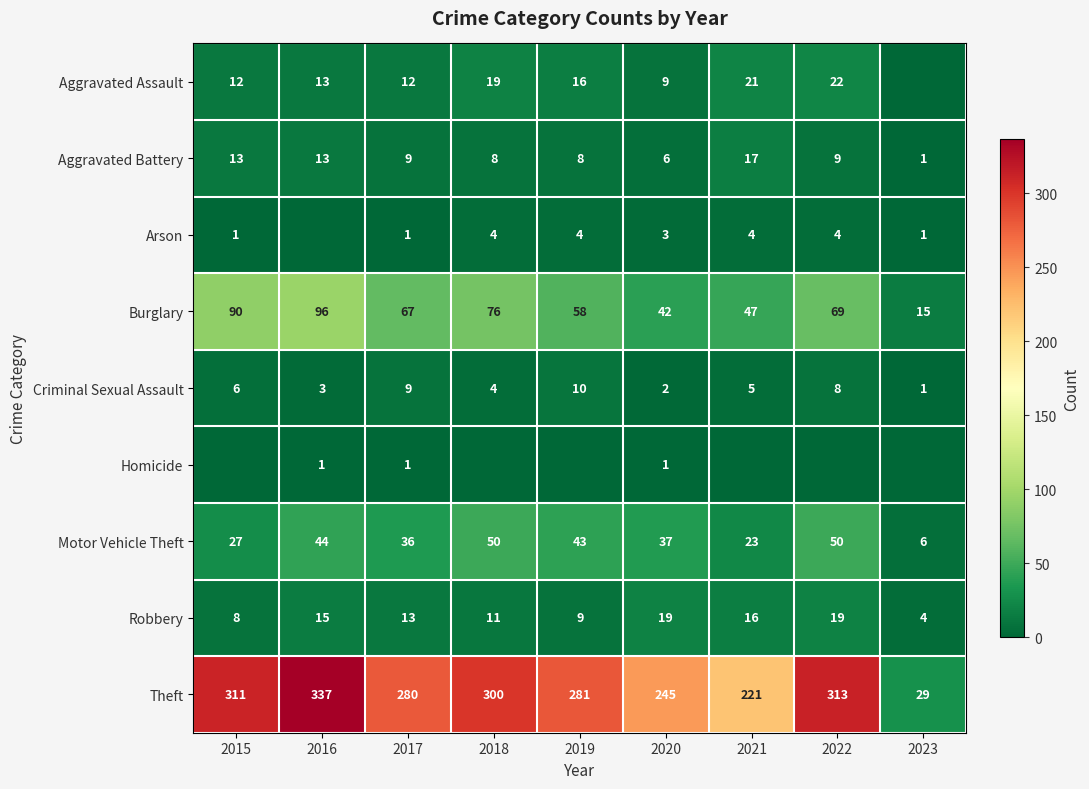

What is the highest value of the Criminal Sexual Assault series?

10